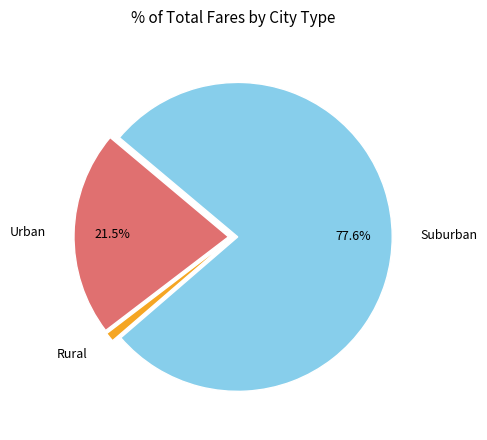

Approximately how many times larger is the value at Suburban compared to Urban?

3.6